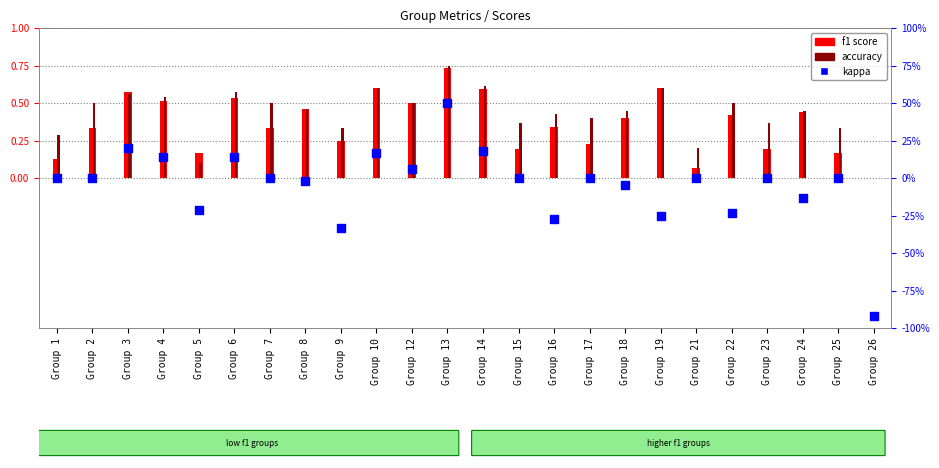

Between Group 13 and Group 18, which is larger?

Group 13